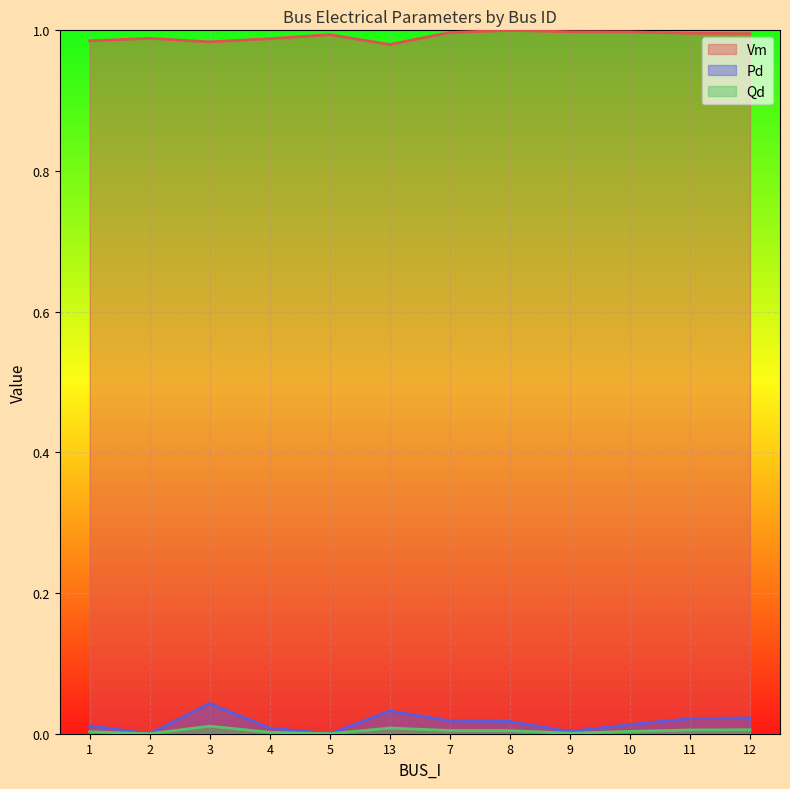

What are all the series names shown in the legend?

Vm, Pd, Qd